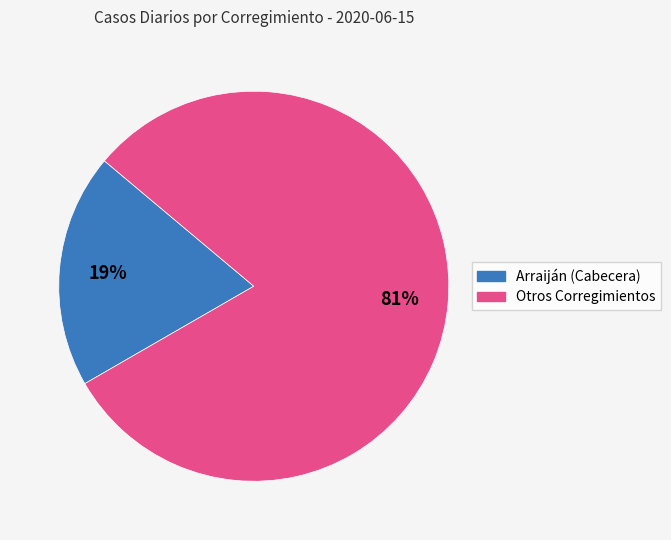

To the nearest percent, what is the average slice percentage?

50%